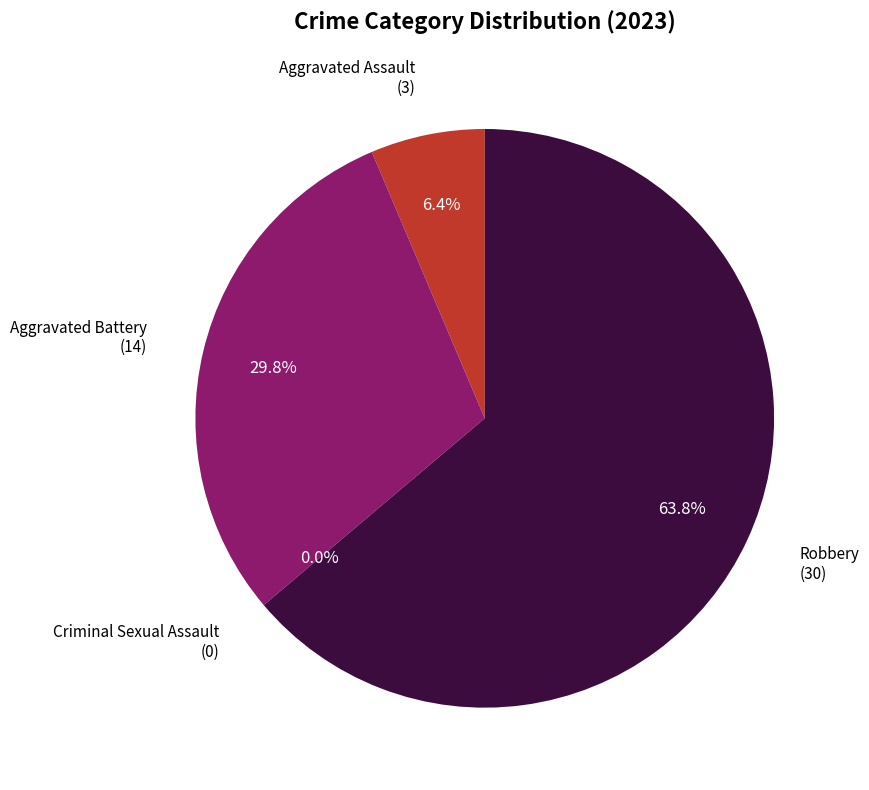

Approximately how many times larger is the value at Aggravated Assault compared to Robbery?

0.1